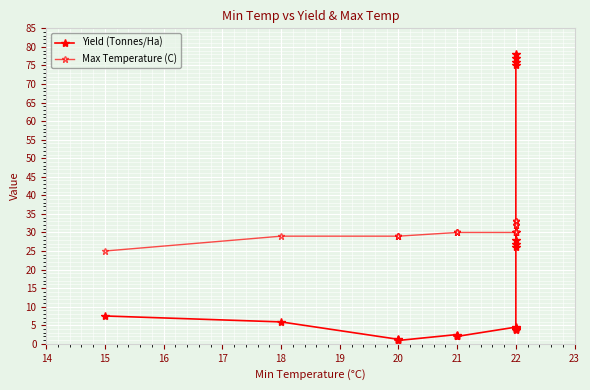

The value of Yield (Tonnes/Ha) at 22 is 38.4. True or false?

False